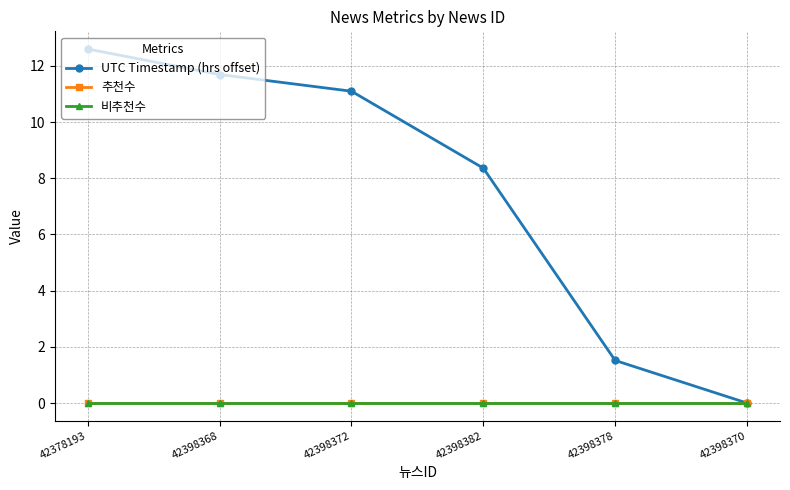

How many lines are shown in the chart?

3